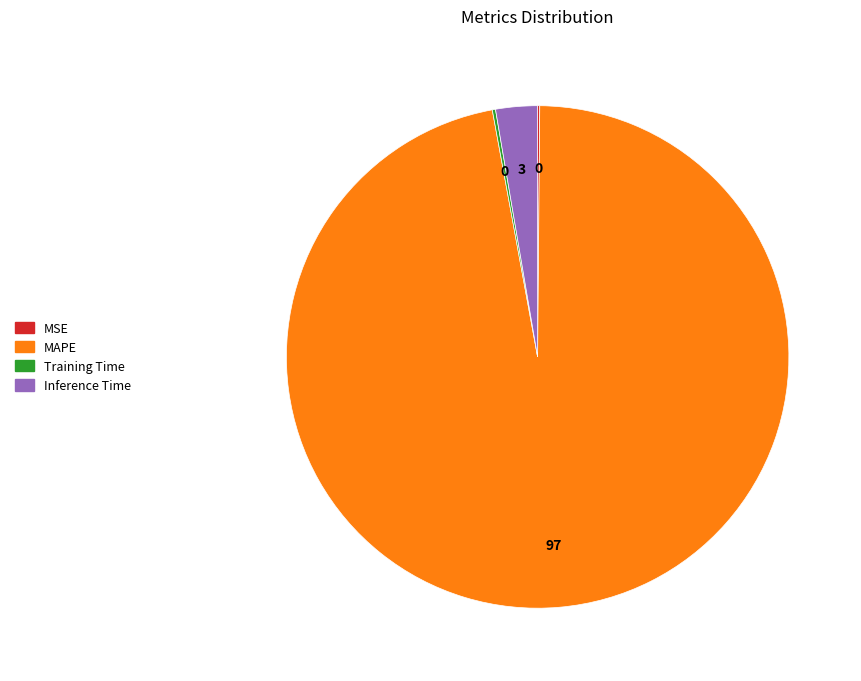

Which slice is the largest?

MAPE